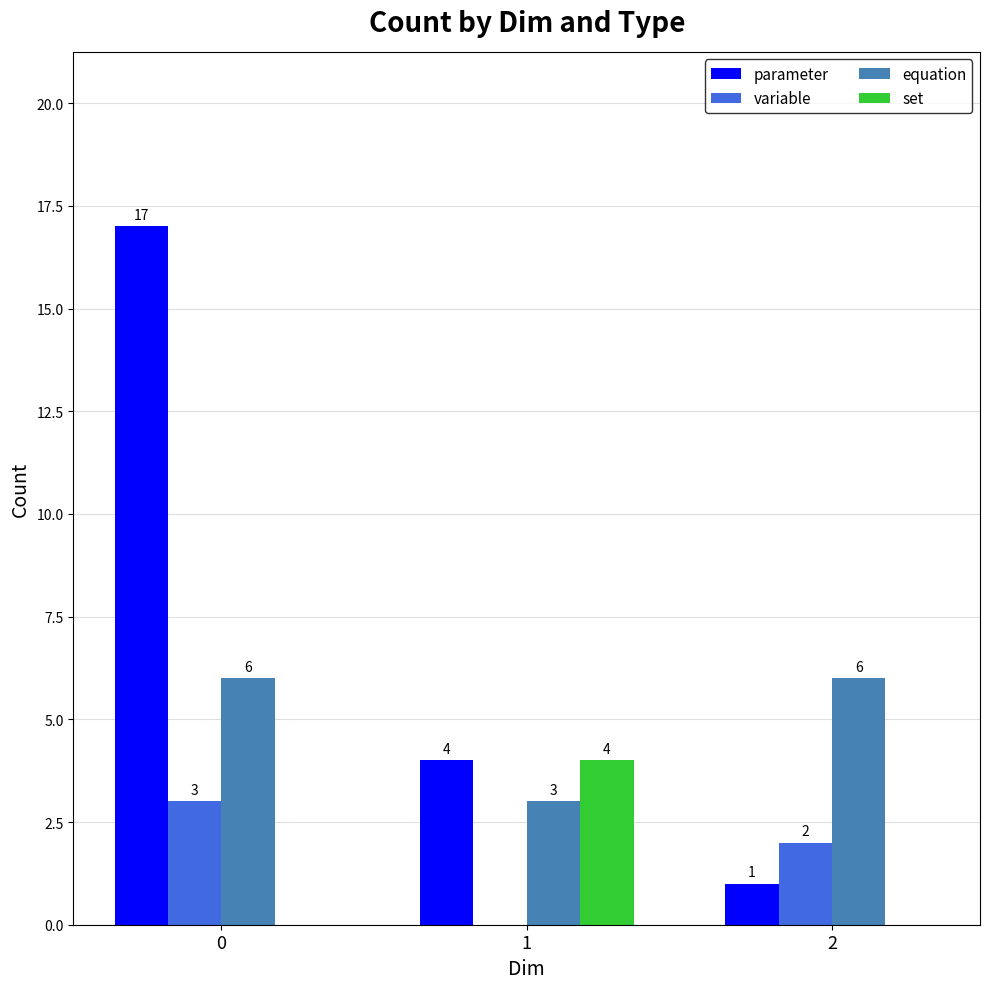

What is the sum of all parameter values?

22